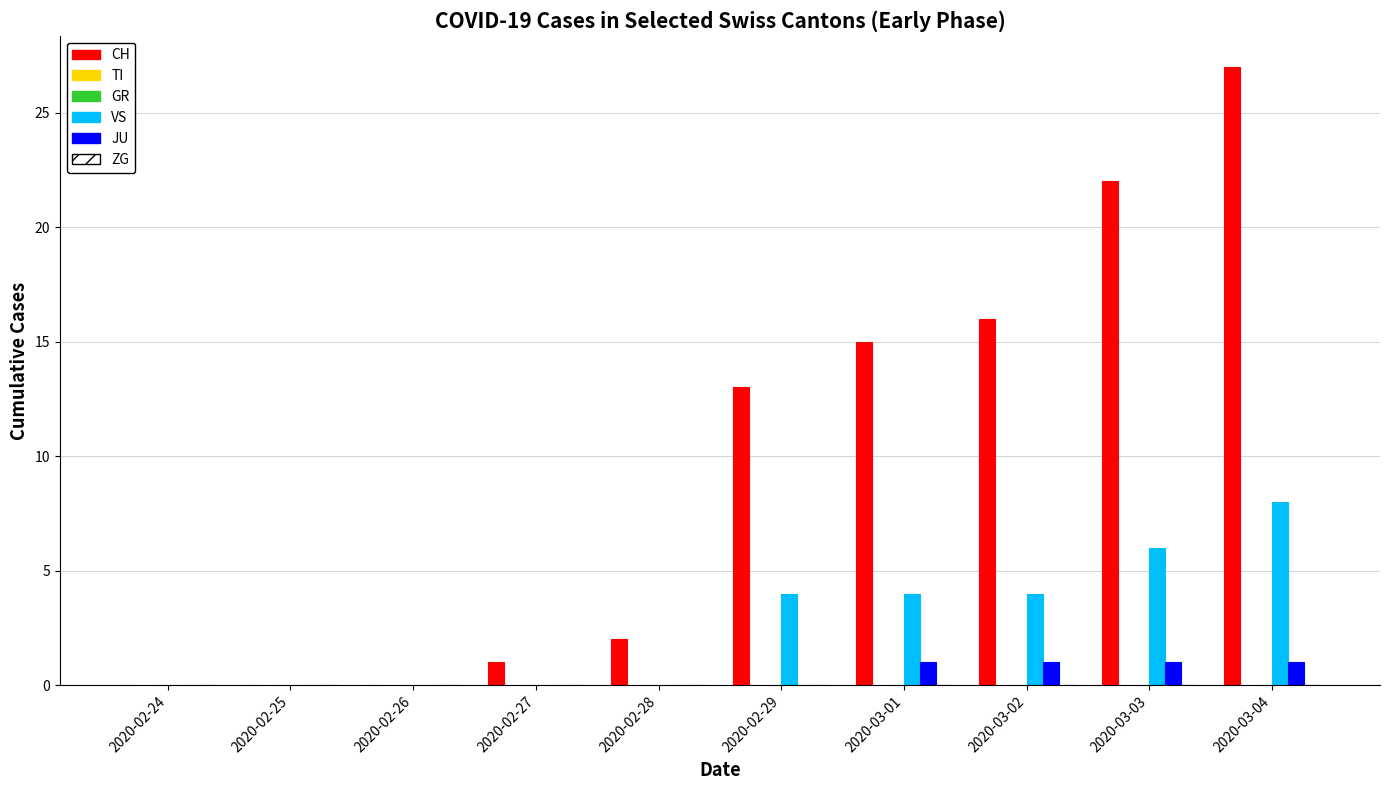

At which label does VS reach its minimum?

2020-02-24